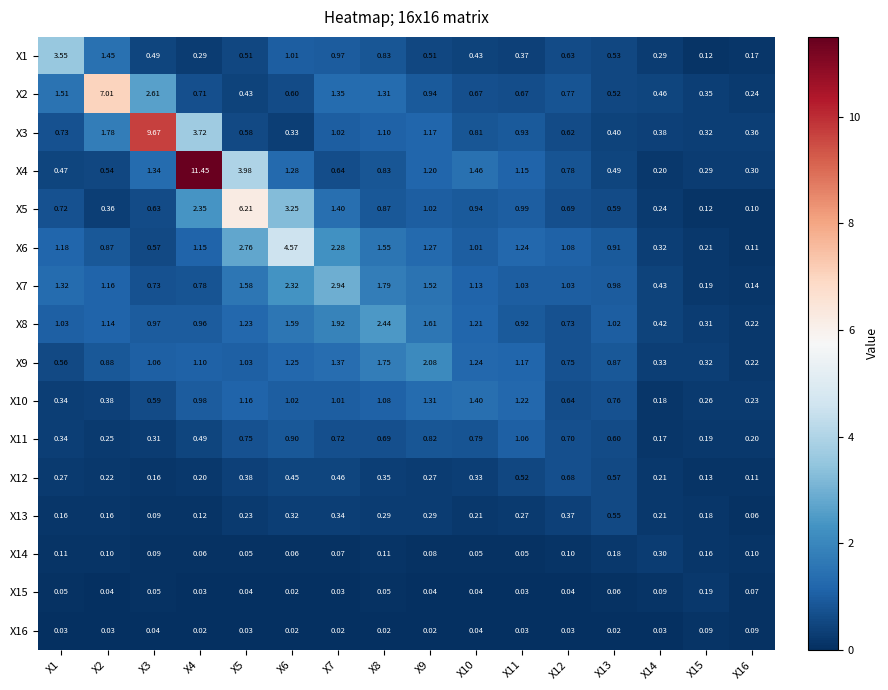

Is the value of X3 at X1 greater than the value of X12 at X12?

Yes